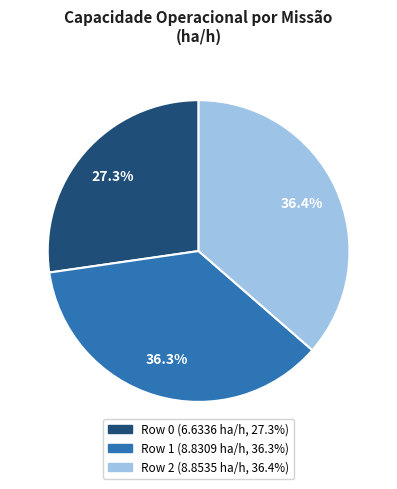

Combined, what portion of the pie is Row 2 and Row 1?

72.7%